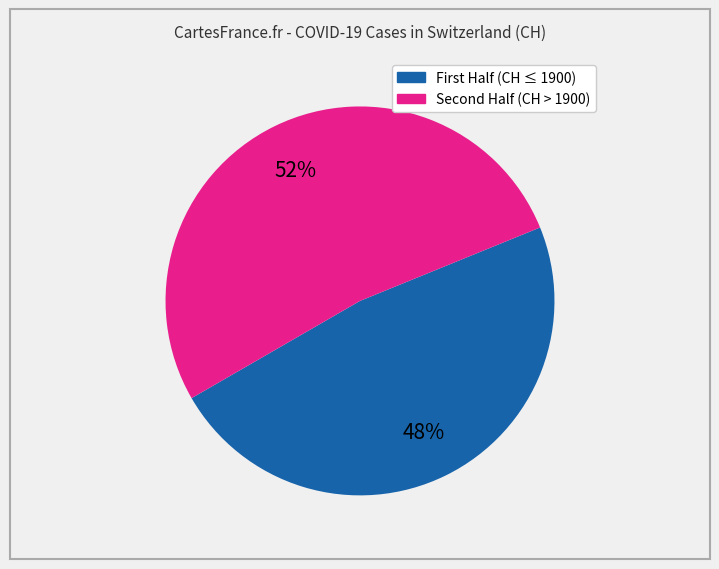

To the nearest percent, what is the difference between the largest and smallest slice percentages?

4%